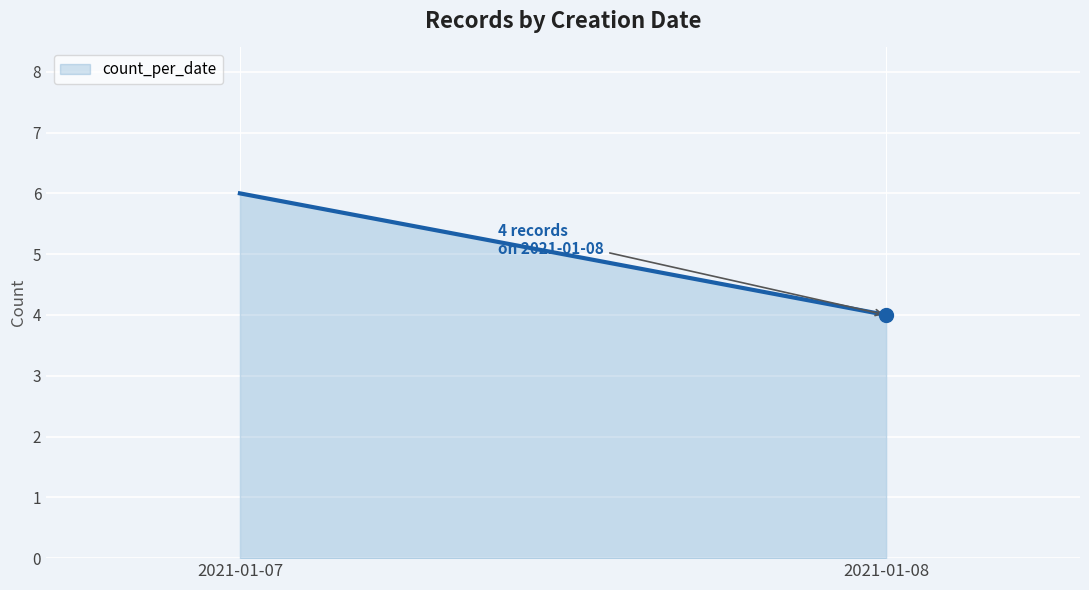

How many distinct data groups are displayed?

1